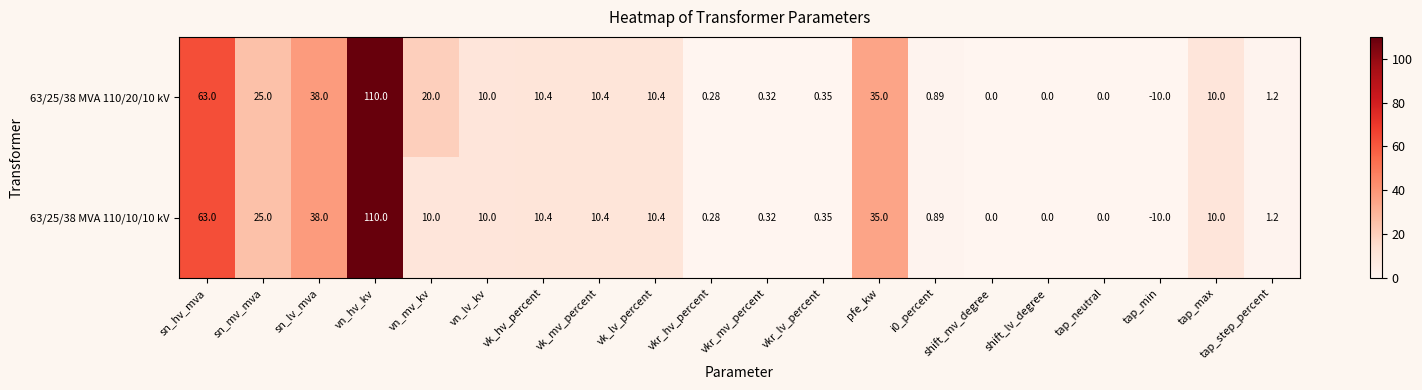

At which label is 63/25/38 MVA 110/10/10 kV closest to 50?

sn_lv_mva